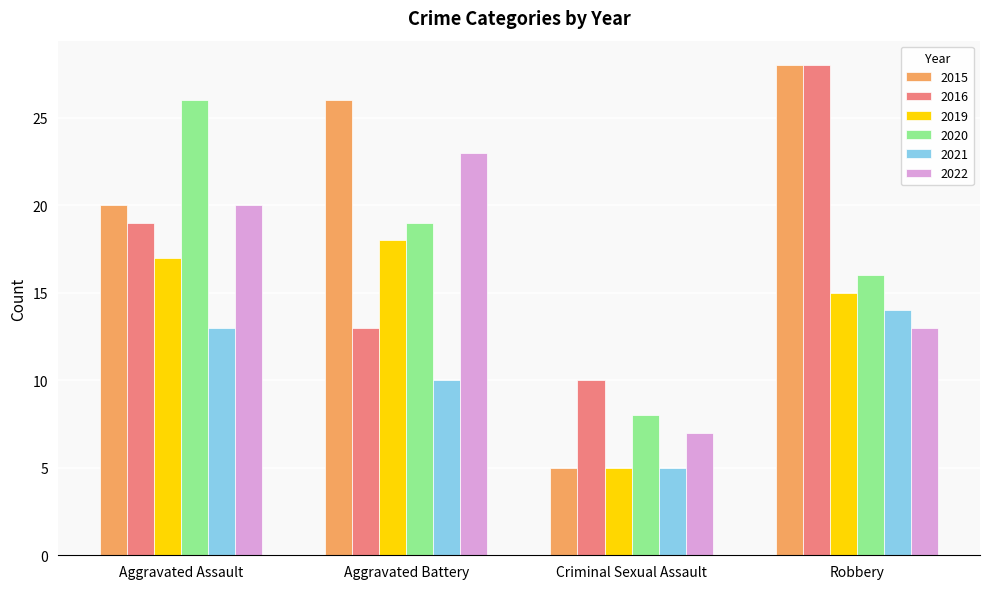

Reading left to right, transcribe all the data shown in this chart.

2015: Aggravated Assault=20	Aggravated Battery=26	Criminal Sexual Assault=5	Robbery=28
2016: Aggravated Assault=19	Aggravated Battery=13	Criminal Sexual Assault=10	Robbery=28
2019: Aggravated Assault=17	Aggravated Battery=18	Criminal Sexual Assault=5	Robbery=15
2020: Aggravated Assault=26	Aggravated Battery=19	Criminal Sexual Assault=8	Robbery=16
2021: Aggravated Assault=13	Aggravated Battery=10	Criminal Sexual Assault=5	Robbery=14
2022: Aggravated Assault=20	Aggravated Battery=23	Criminal Sexual Assault=7	Robbery=13